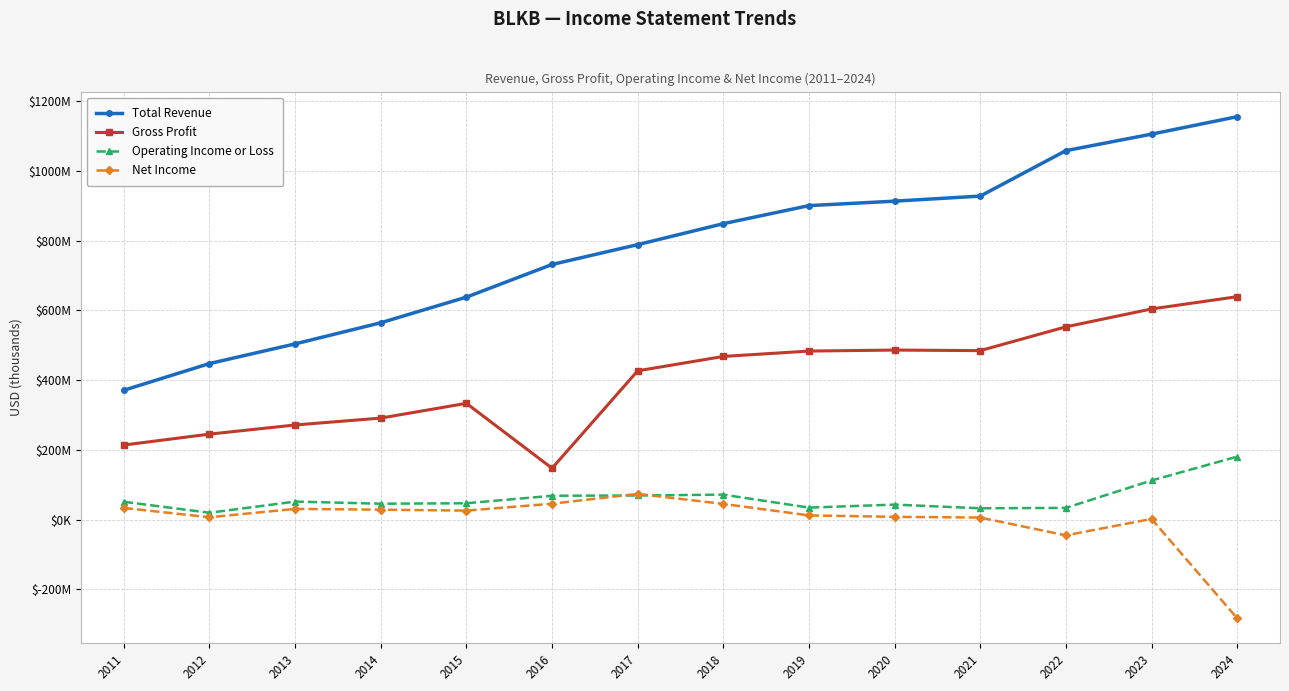

Reading left to right, extract all data points from this chart.

Total Revenue: 370900	447400	503800	564400	637900	731600	788500	848600	900400	913200	927700	1058100	1105400	1155500
Gross Profit: 213700	245000	271200	291000	333300	147100	426600	467800	483200	486100	484500	552700	604000	639200
Operating Income or Loss: 50900	19400	51500	45400	46700	68200	69000	71400	34200	42800	32300	33400	112000	180400
Net Income: 33200	6600	30500	28300	25600	45400	73600	44800	11900	7700	5700	-45400	1800	-283200